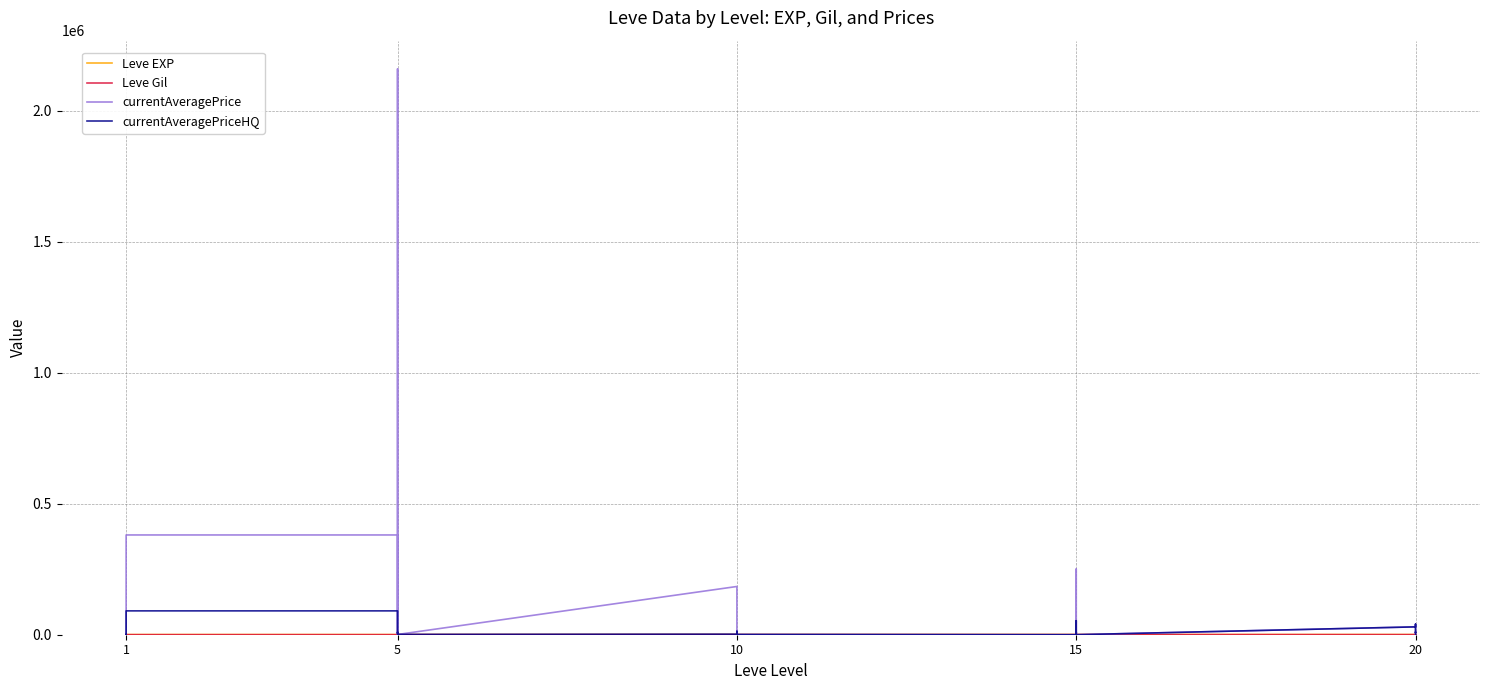

How many categories are shown in the chart?

30